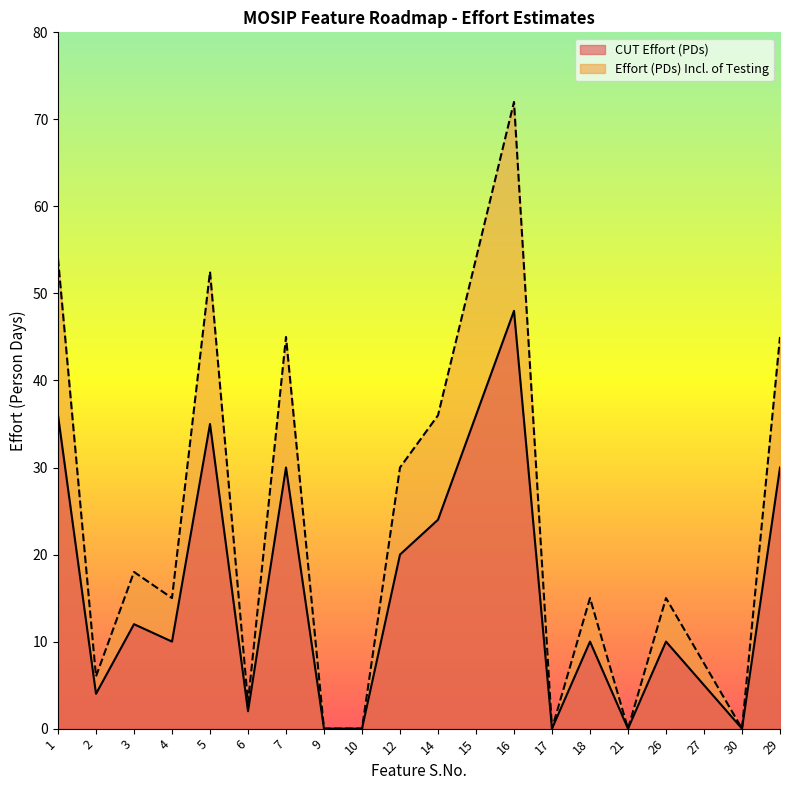

Which series has the largest range (max minus min)?

Effort (PDs) Incl. of Testing